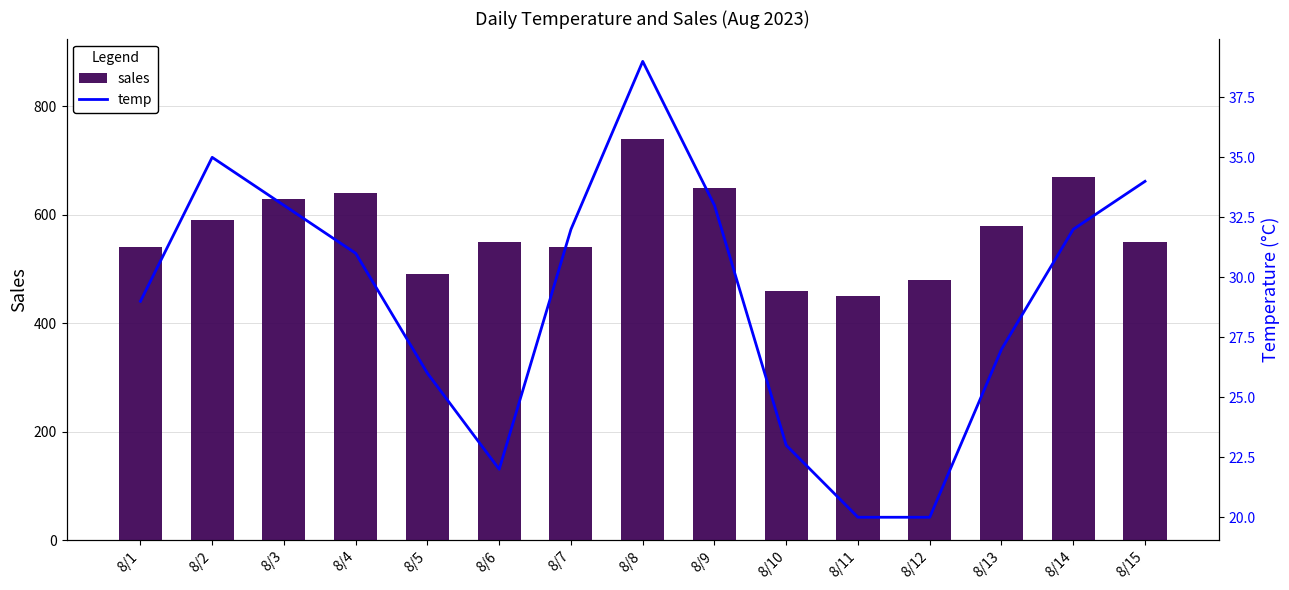

Where is temp nearest to the value 29?

8/1